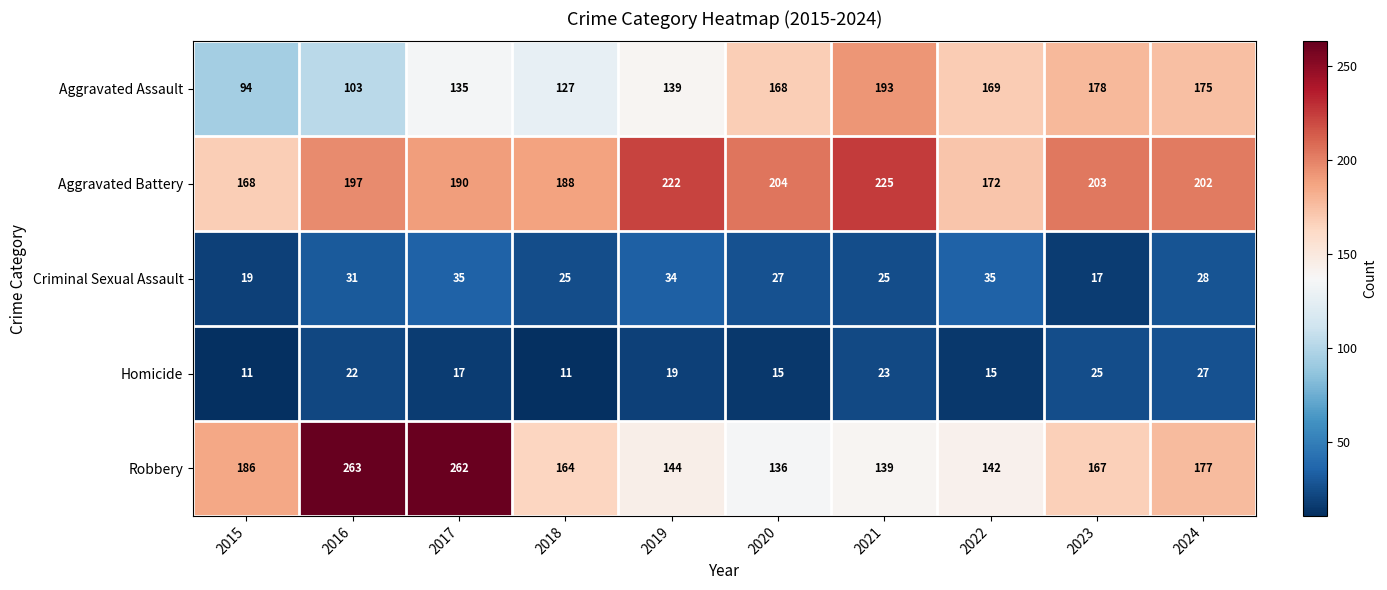

At 2018, list the series in order from smallest to largest.

Homicide, Criminal Sexual Assault, Aggravated Assault, Robbery, Aggravated Battery